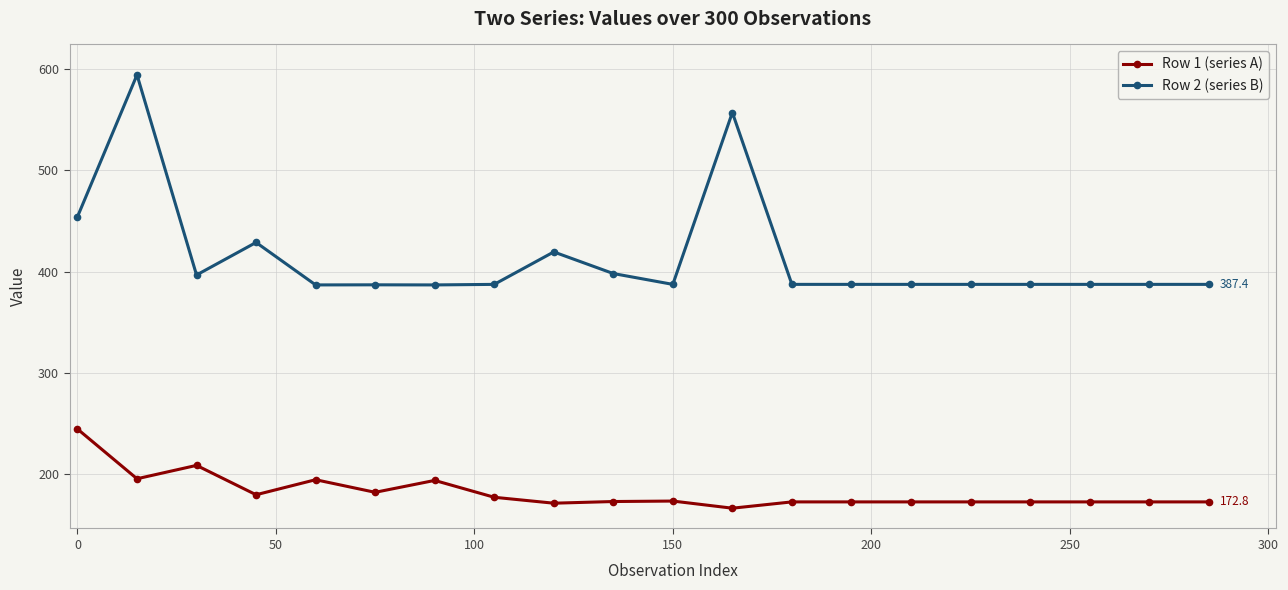

What is the value of the Row 2 (series B) point at the 6th from the left?

386.9